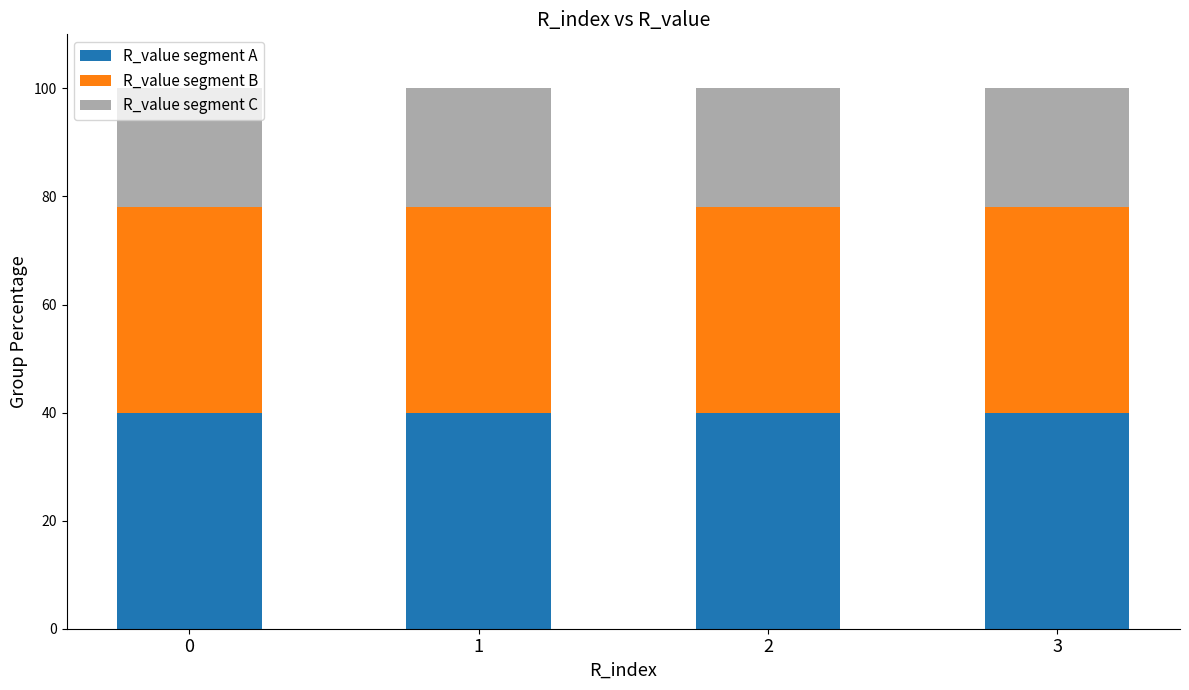

What is the total value across all series at 2?

100